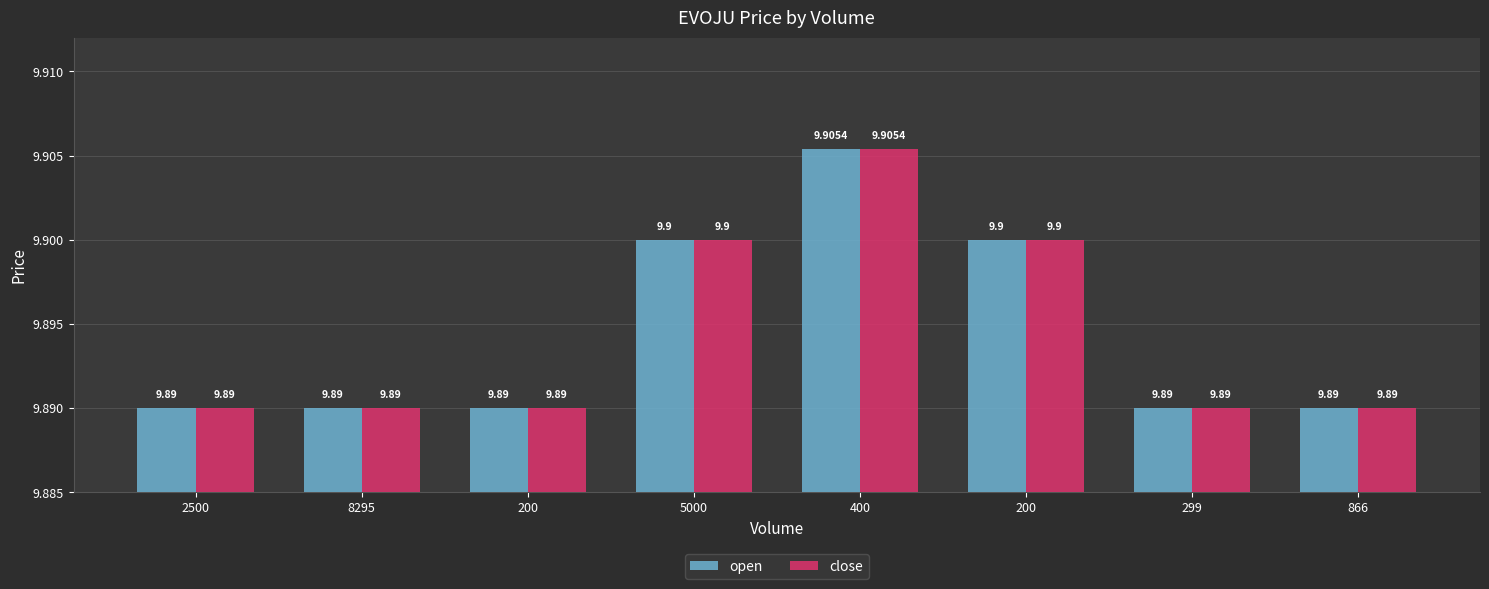

Reading left to right, list all the values displayed in this chart.

open: 2500=9.9	8295=9.9	200=9.9	5000=9.9	400=9.9	200=9.9	299=9.9	866=9.9
close: 2500=9.9	8295=9.9	200=9.9	5000=9.9	400=9.9	200=9.9	299=9.9	866=9.9